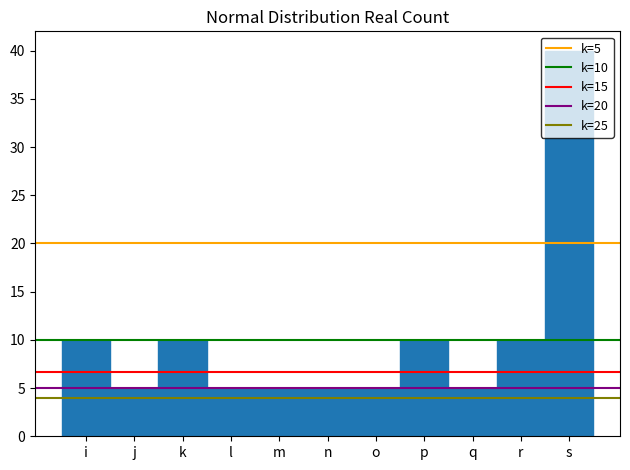

What is the approximate value at k?

10